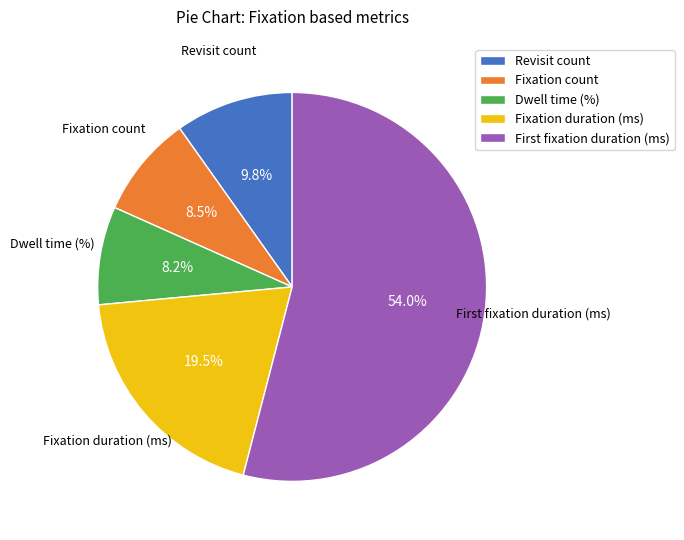

To the nearest percent, what is the difference between the largest and smallest slice percentages?

46%